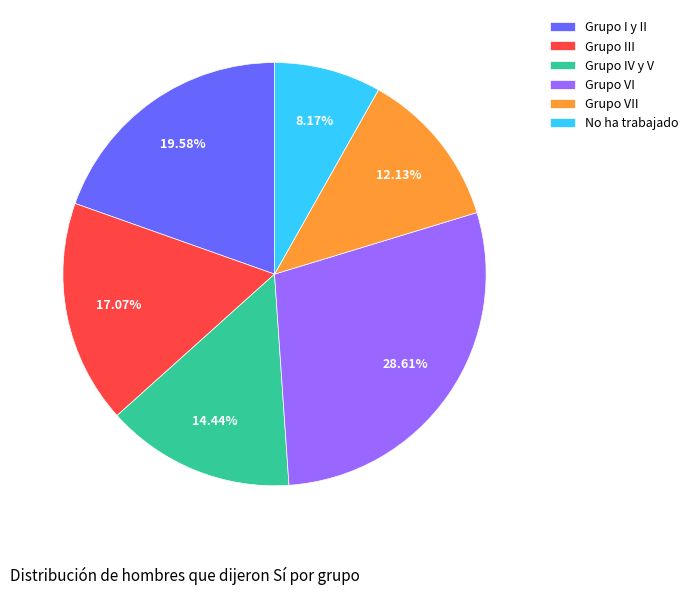

Does Grupo III represent more than half of the total?

No